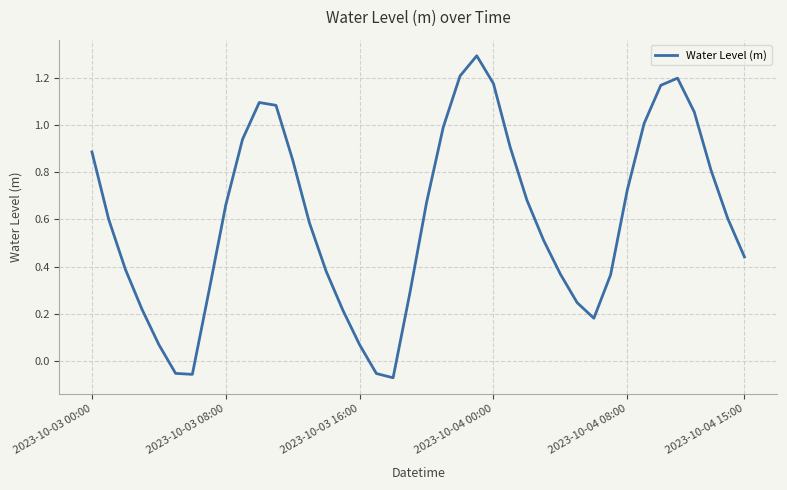

What is the difference between the maximum and minimum values?

1.4